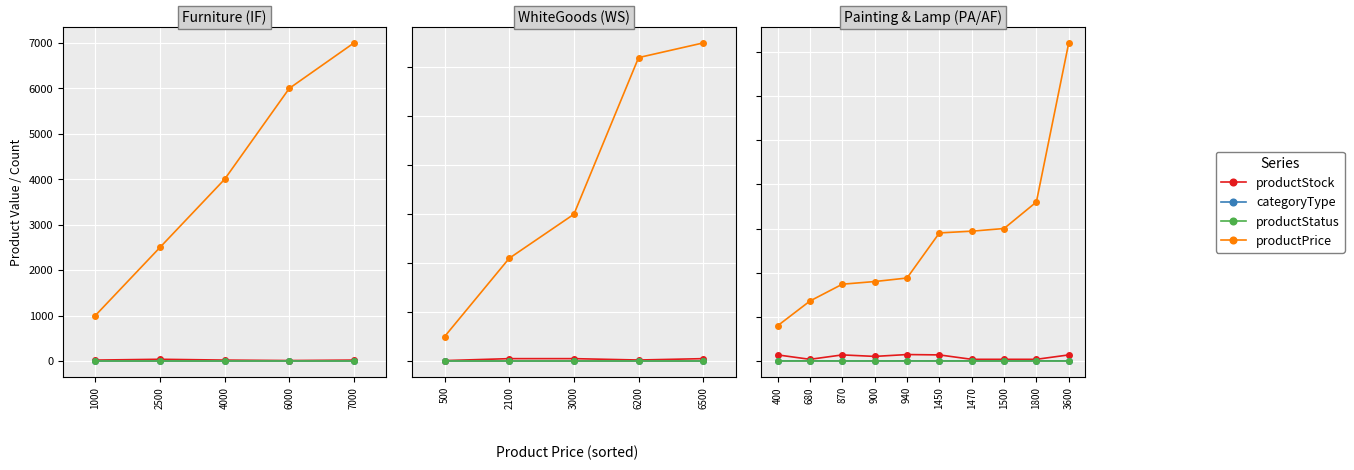

Between 940 and 1470, which series saw the biggest shift?

productPrice